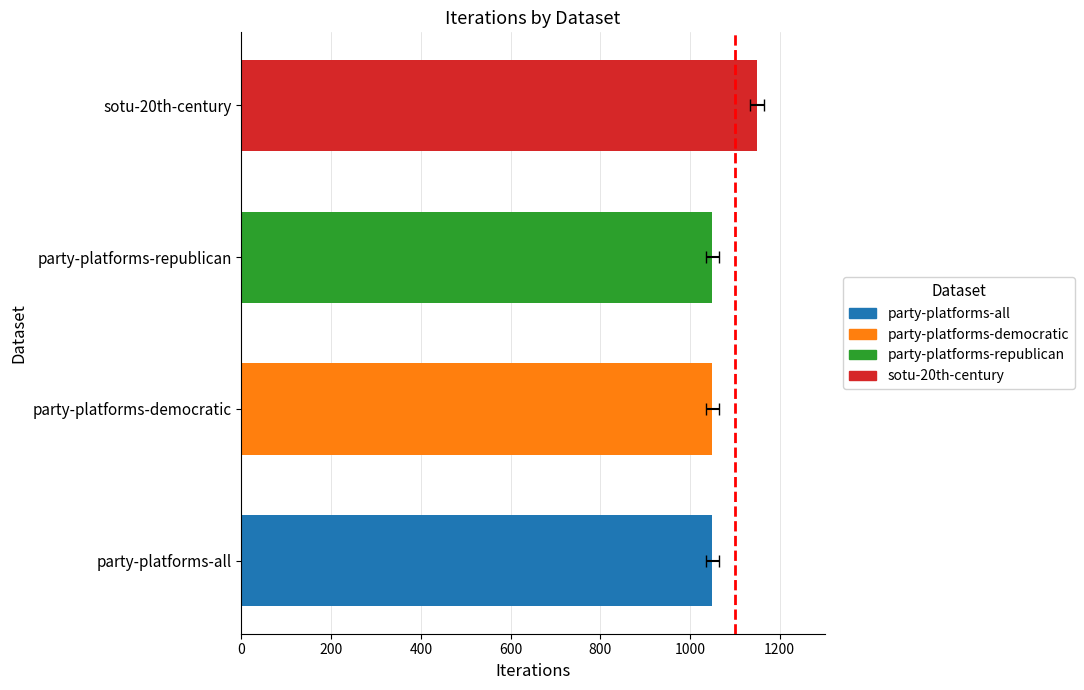

At which category does the chart reach its peak across all series?

sotu-20th-century